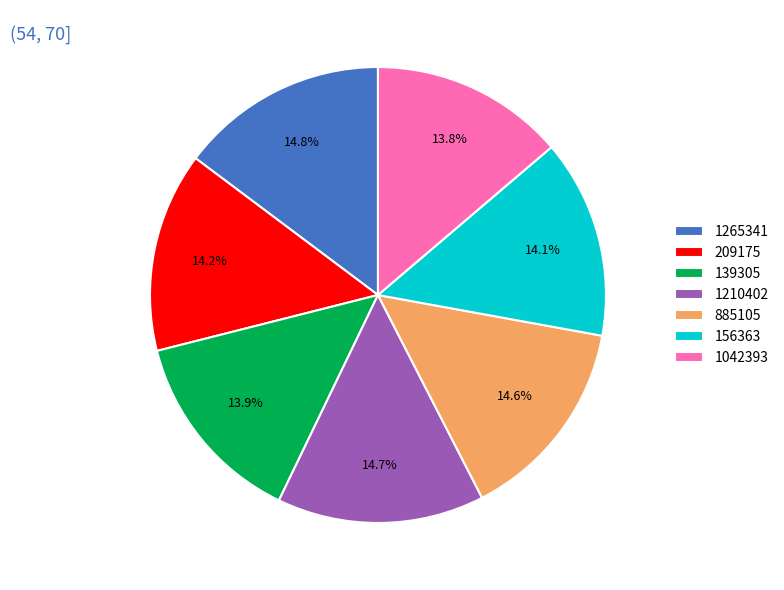

What is the ratio of the value at 209175 to the value at 139305?

1.0